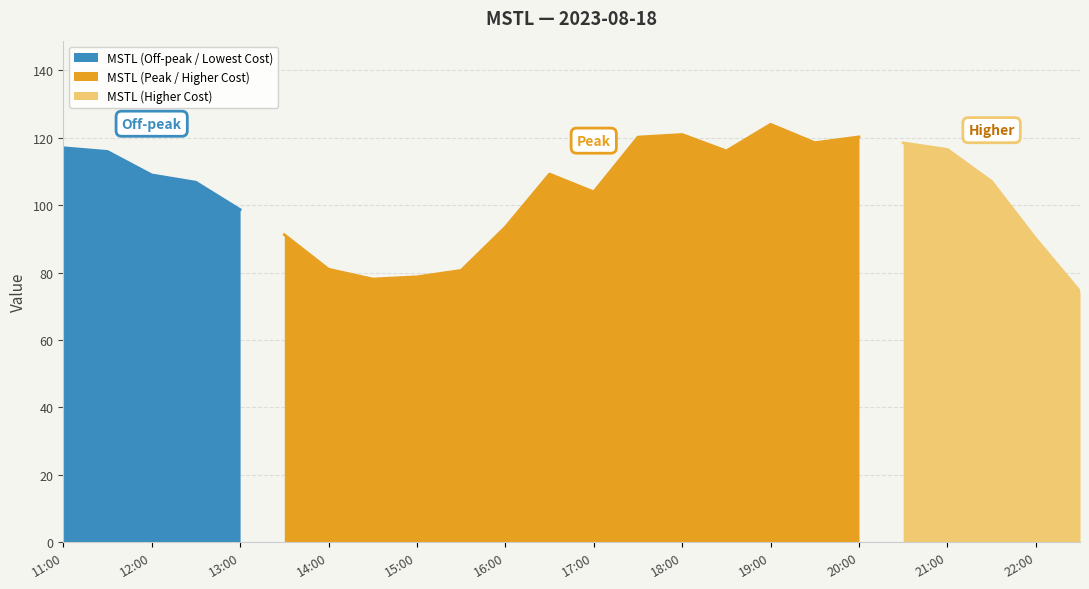

How many interior local peaks (higher than both neighbors) does the data have?

4